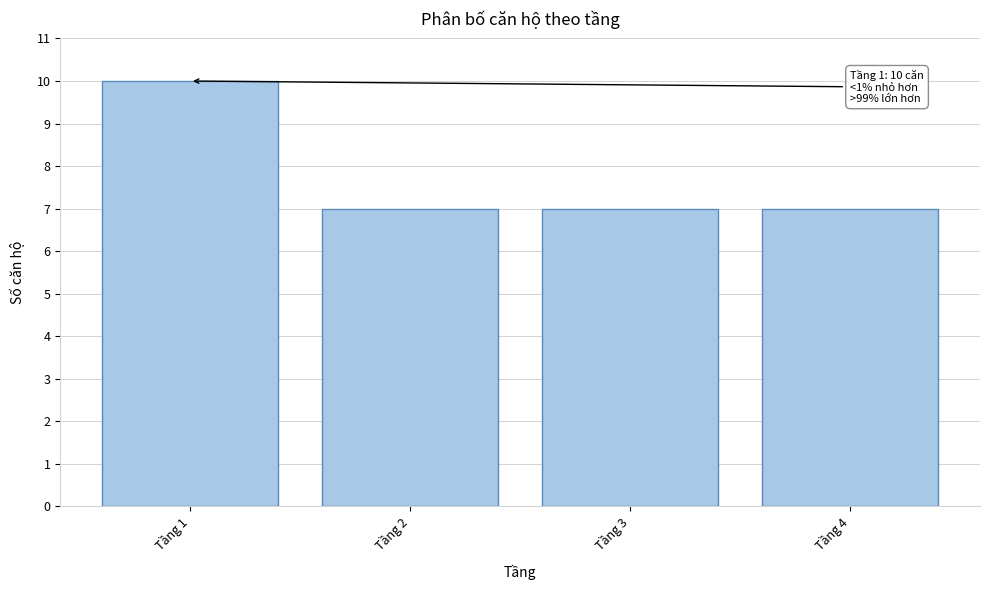

Reading left to right, transcribe all the data shown in this chart.

Tầng 1=10	Tầng 2=7	Tầng 3=7	Tầng 4=7